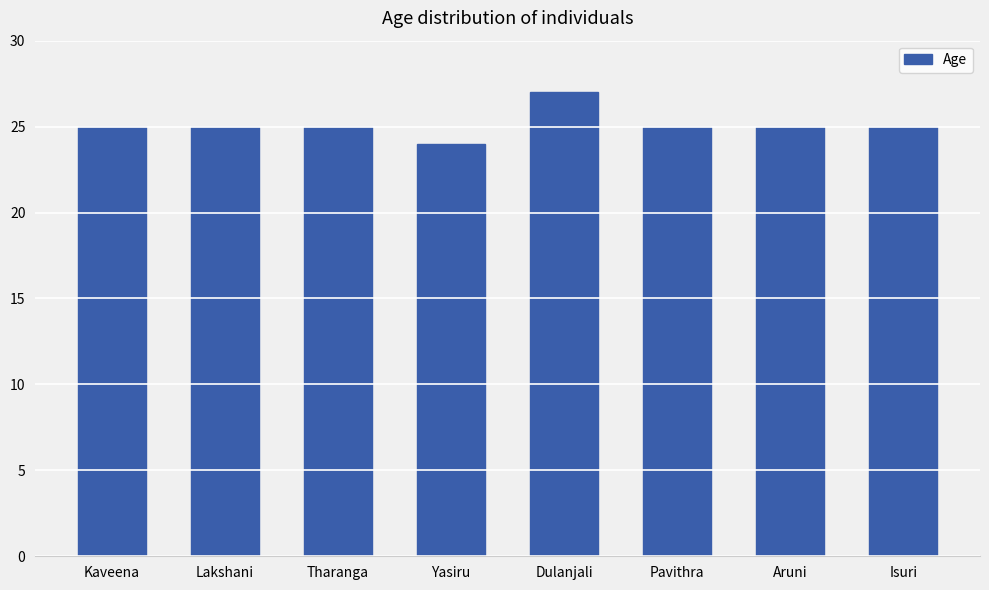

What position from the right is Dulanjali?

4